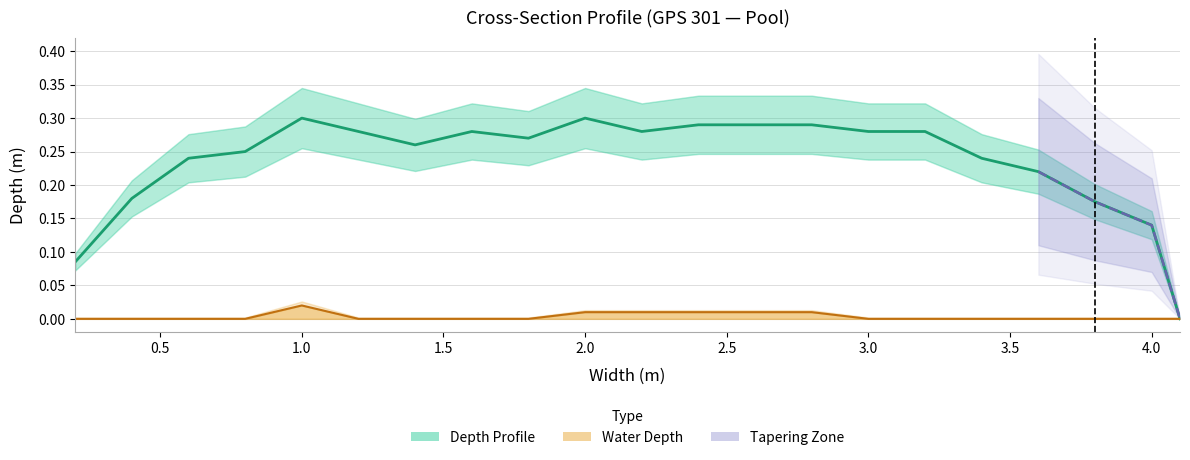

What is the average value of the Depth (m) series?

0.2